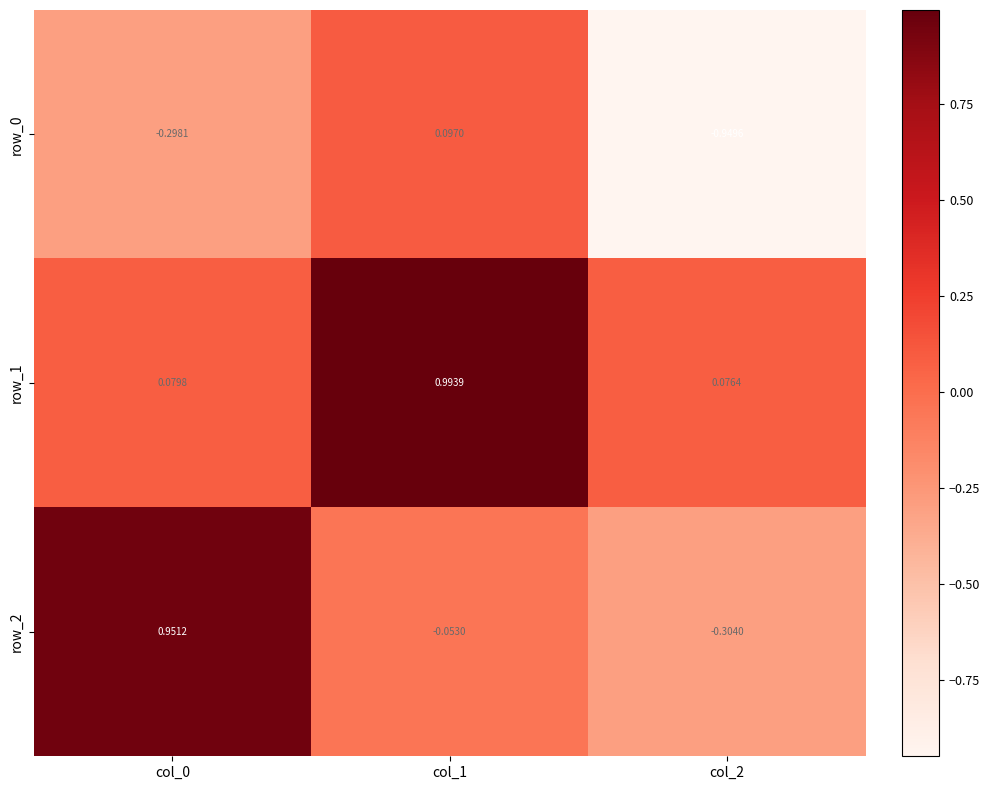

How many values in row_0 are below zero?

2